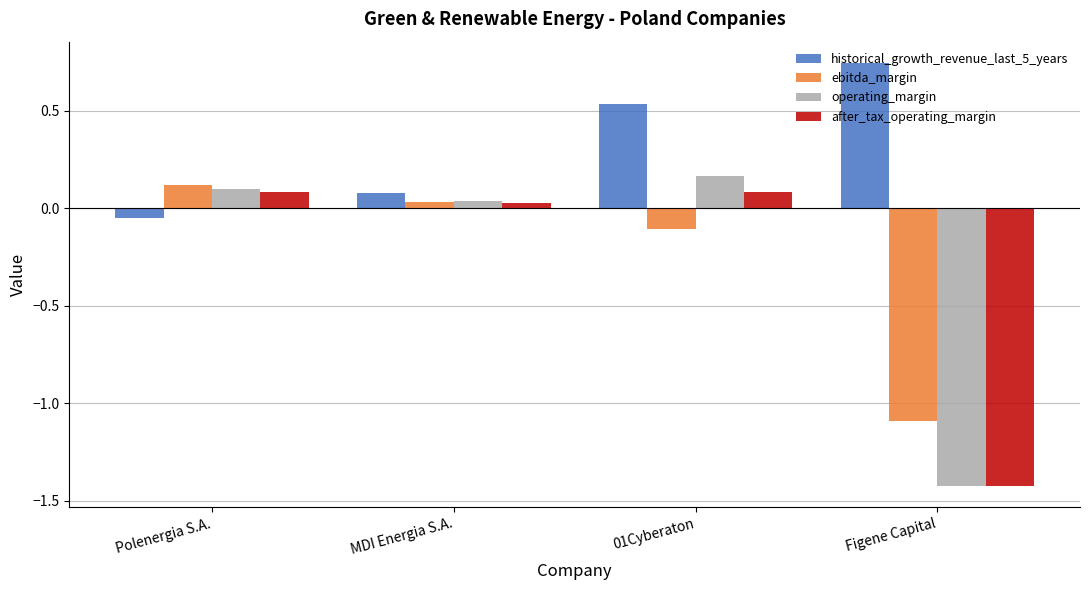

What is the minimum value shown in the chart?

-1.4